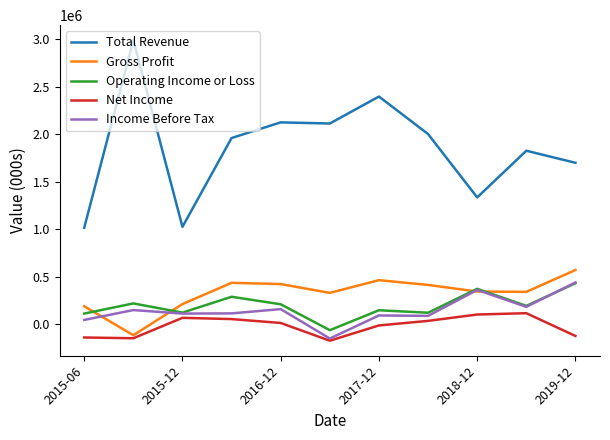

What is the minimum value for Gross Profit?

-118000